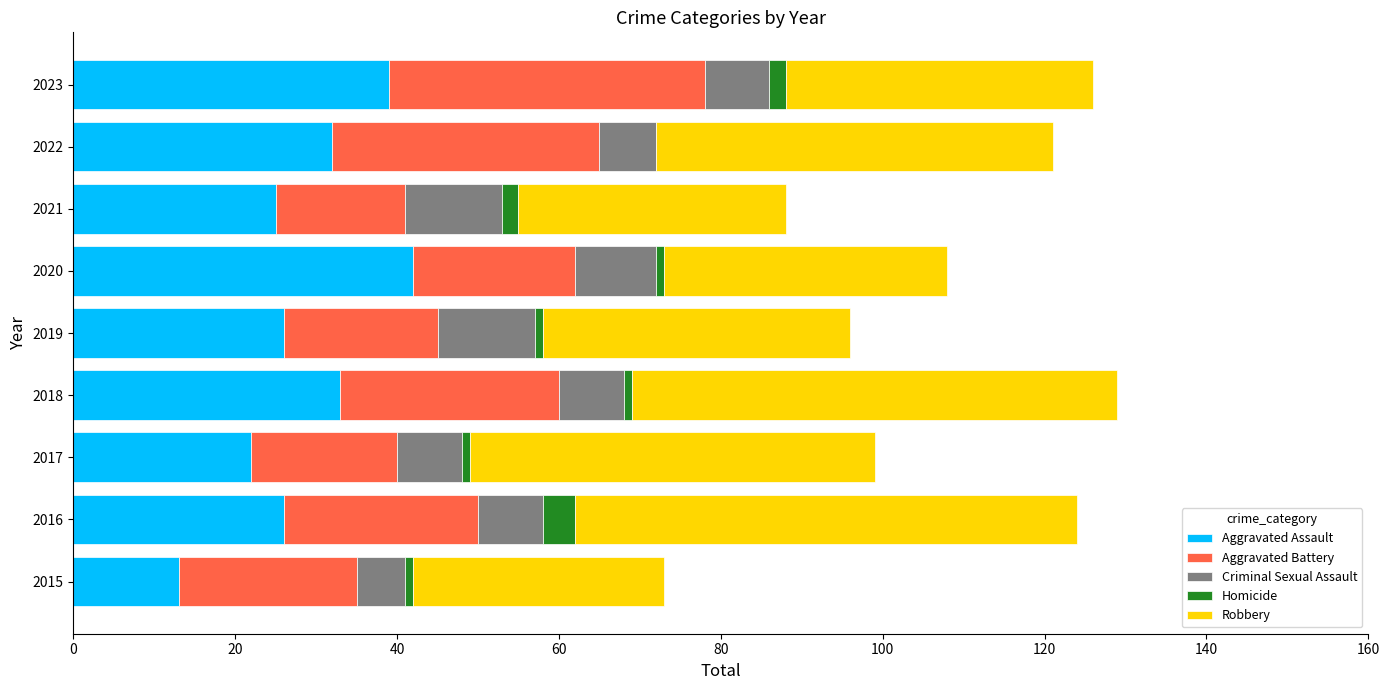

What are all the series names shown in the legend?

Aggravated Assault, Aggravated Battery, Criminal Sexual Assault, Homicide, Robbery